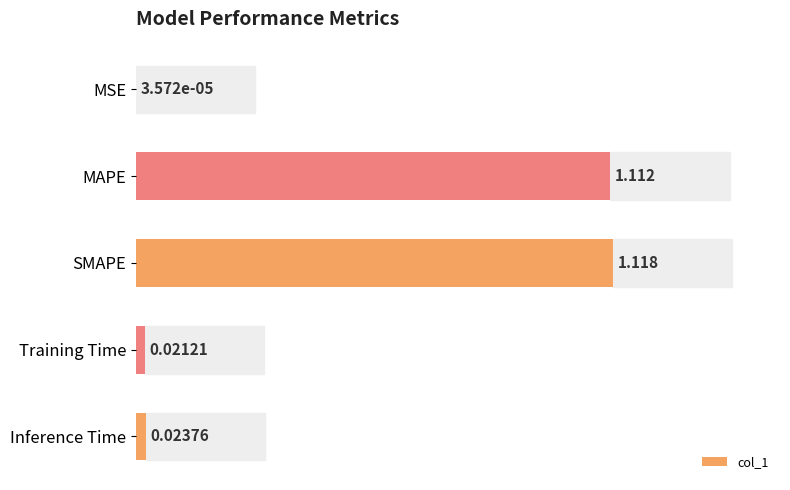

Which has a higher value, Training Time or MSE?

Training Time